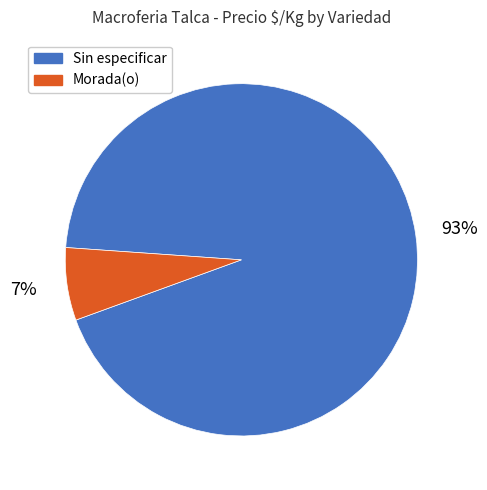

Rank the categories by value from lowest to highest.

Morada(o), Sin especificar